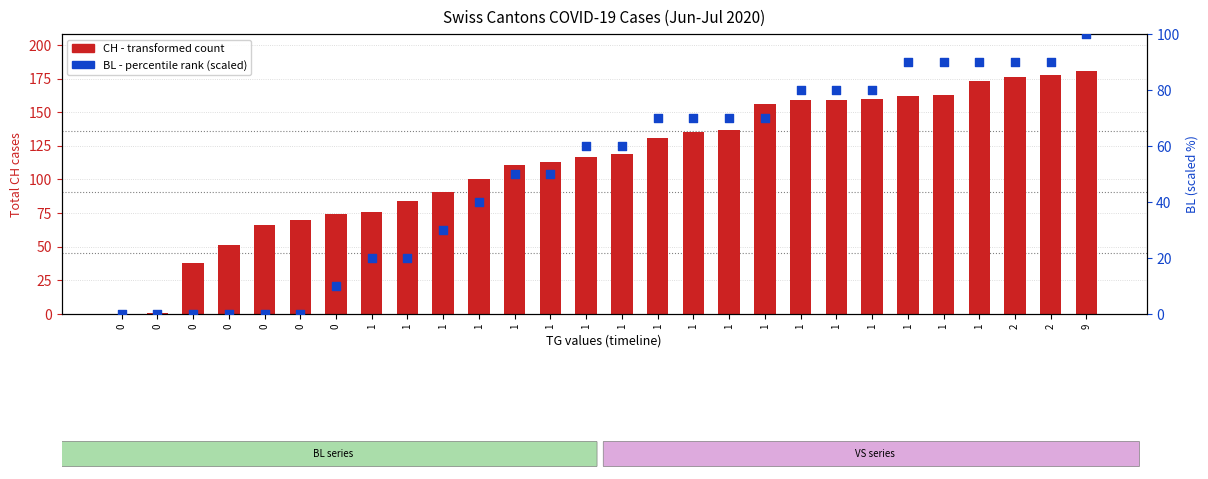

At which category is the sum across all series the highest?

9